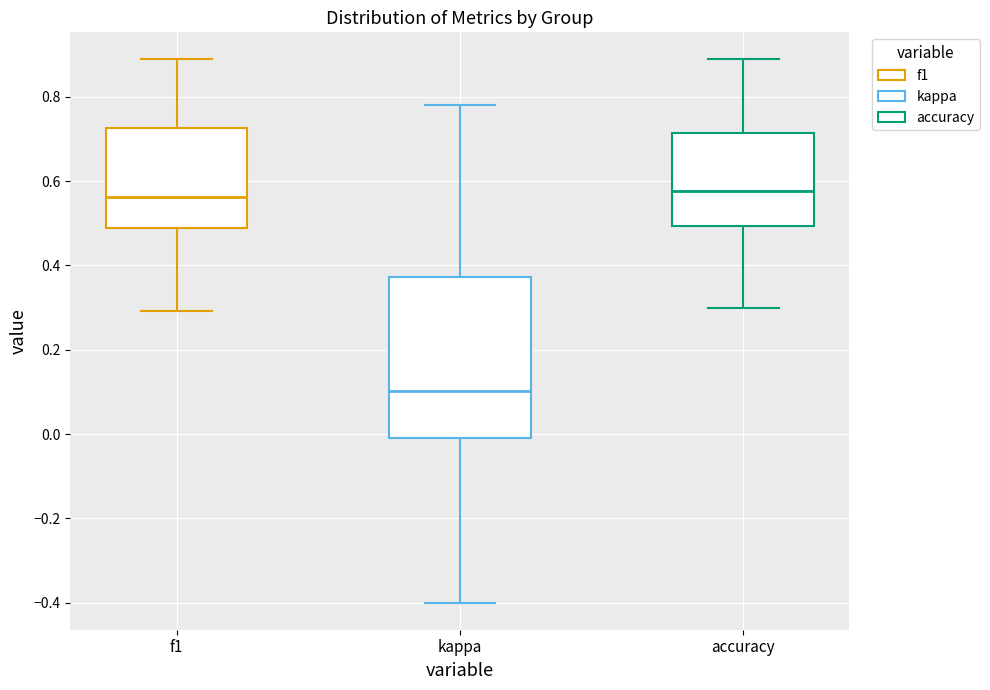

Comparing the boxes themselves (not the whiskers), which one is the tallest?

kappa